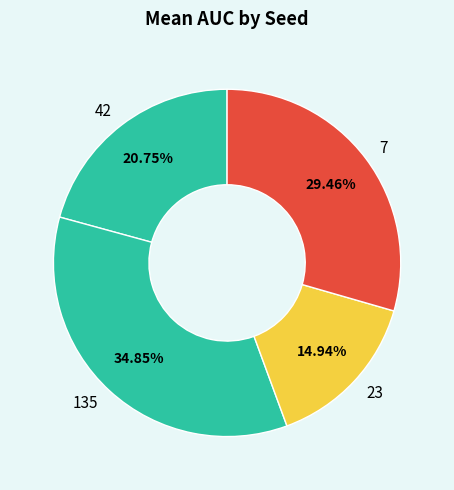

How many segments does this pie chart have?

4